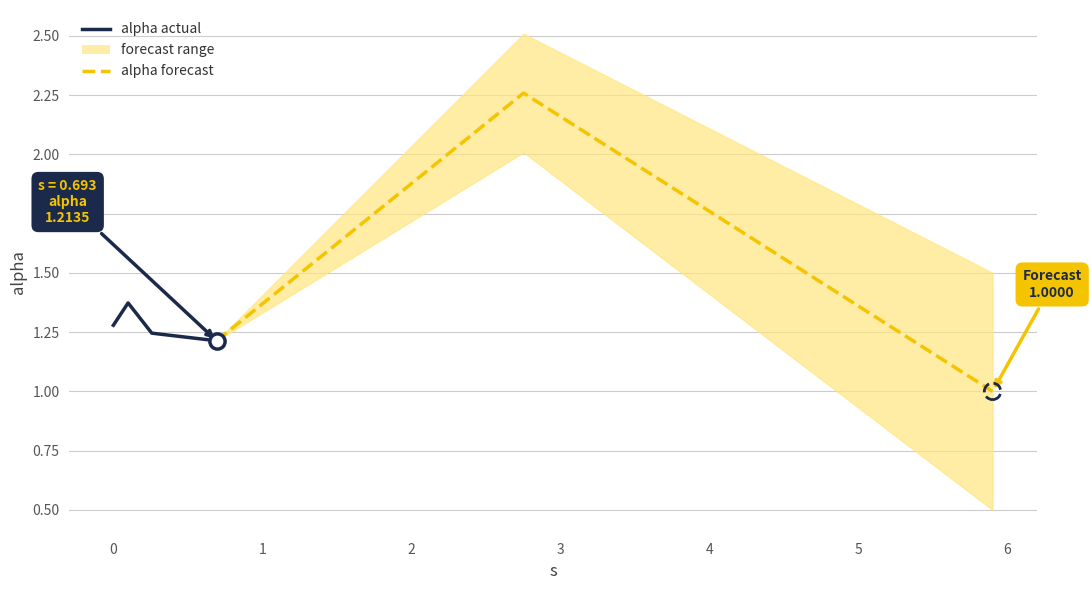

Approximately how many times larger is the value at 0.09890317031891255 compared to 5.901407668799321?

1.4